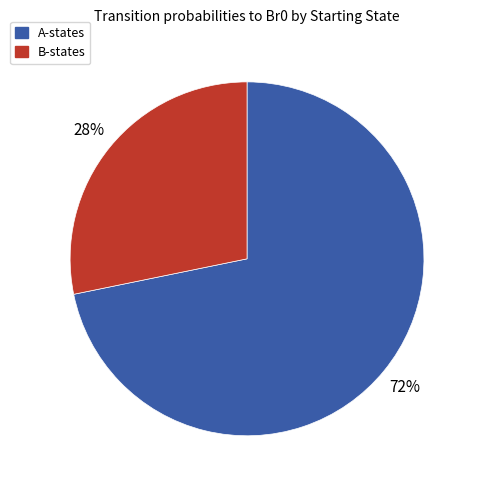

What percentage is the A-states slice, to the nearest percent?

72%